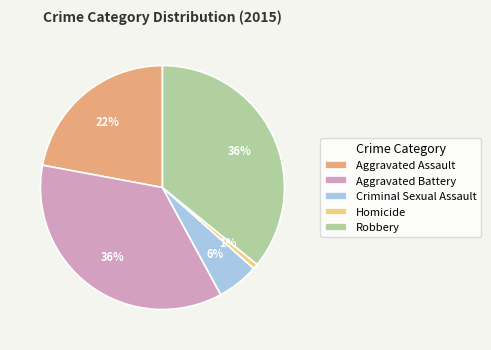

Is there any slice that represents more than half of the pie?

No